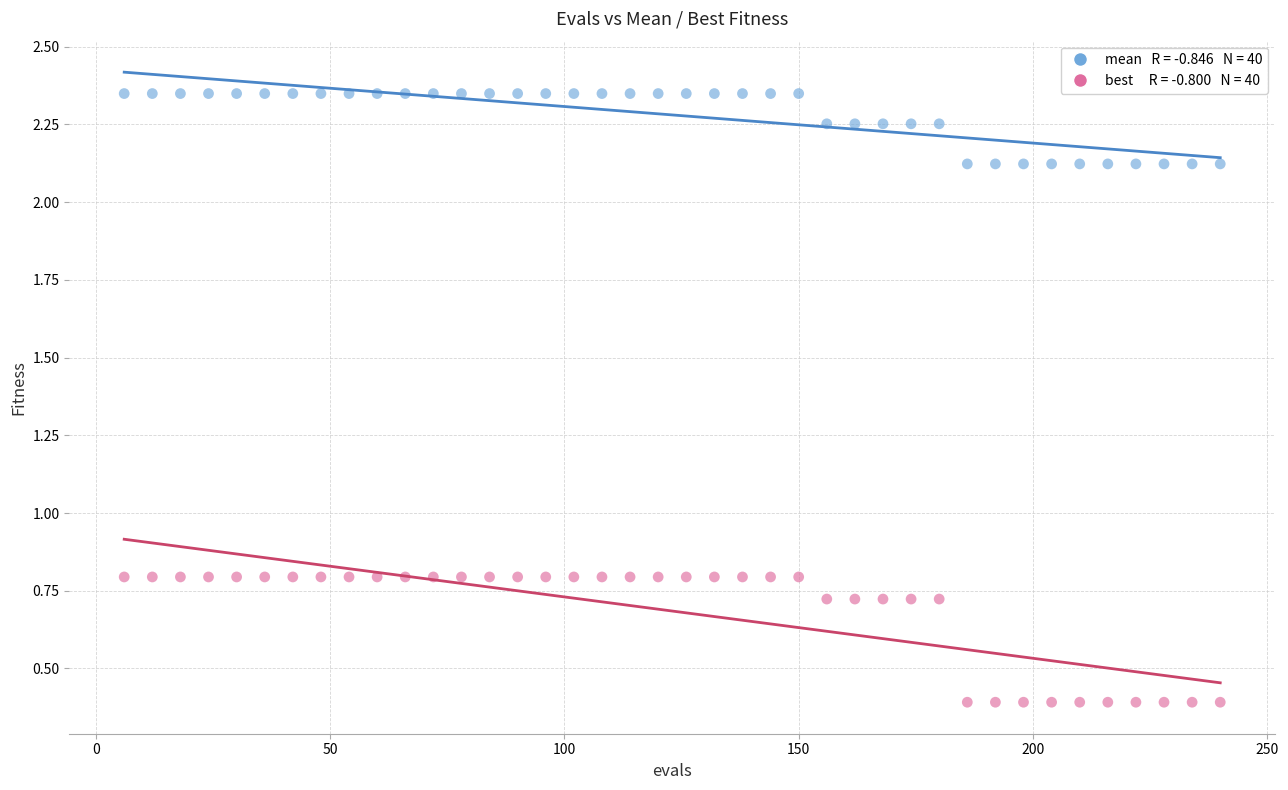

Across all data points, what is the range of X values (max minus min)?

234.0